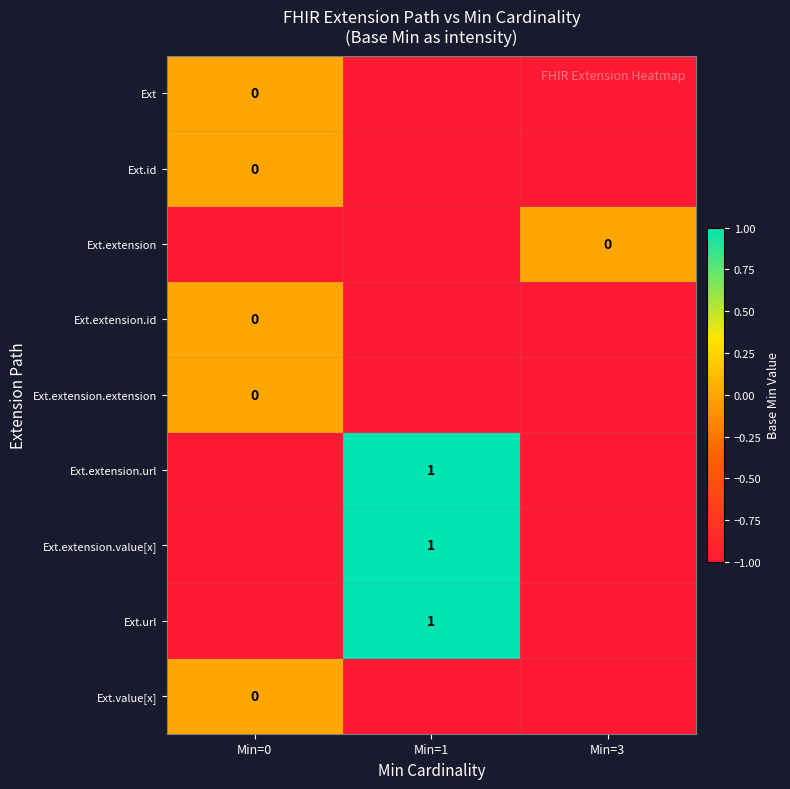

Is the value of Ext.extension.value[x] at Min=1 greater than the value of Ext.extension at Min=3?

Yes